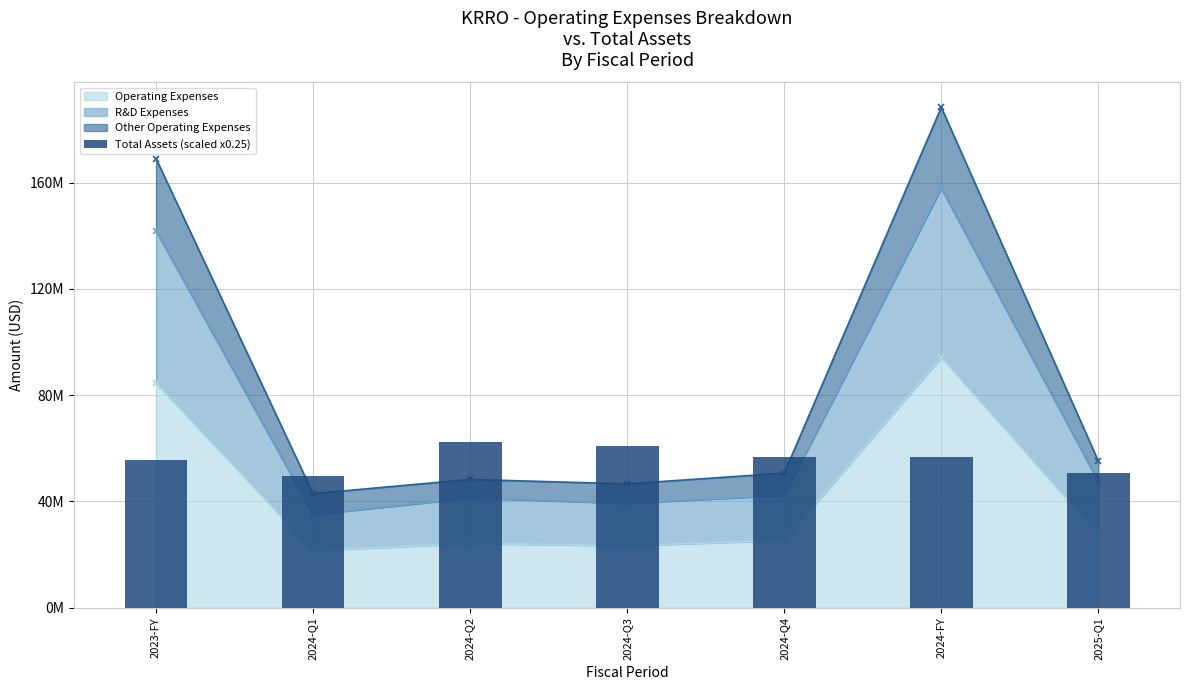

What is the sum of the values at 2025-Q1 and 2023-FY?

105967500